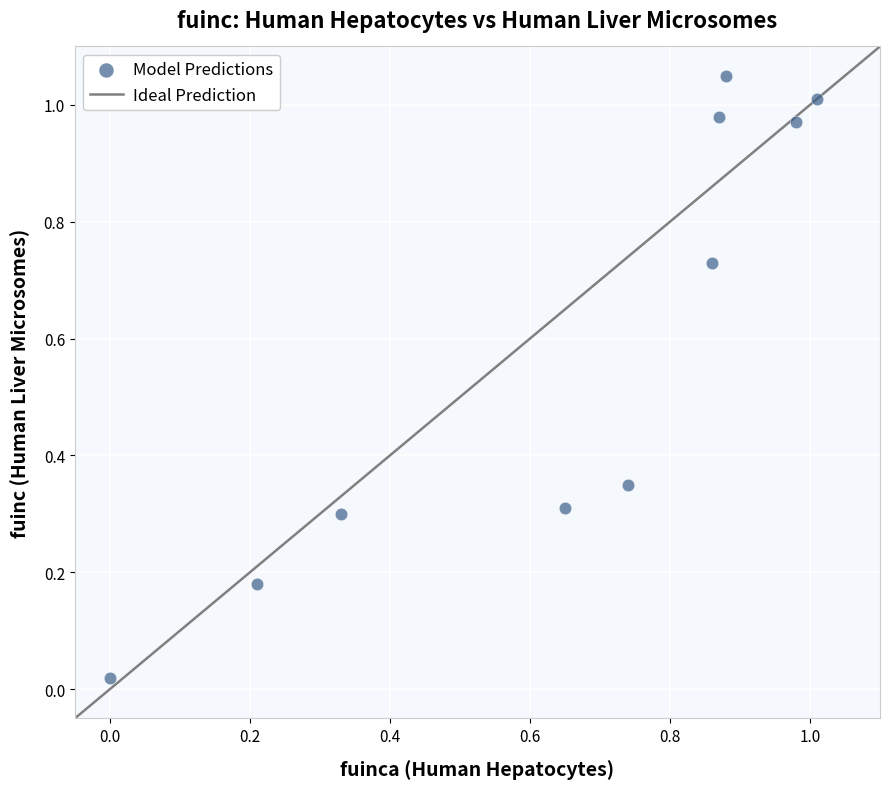

What is the average Y value?

0.6